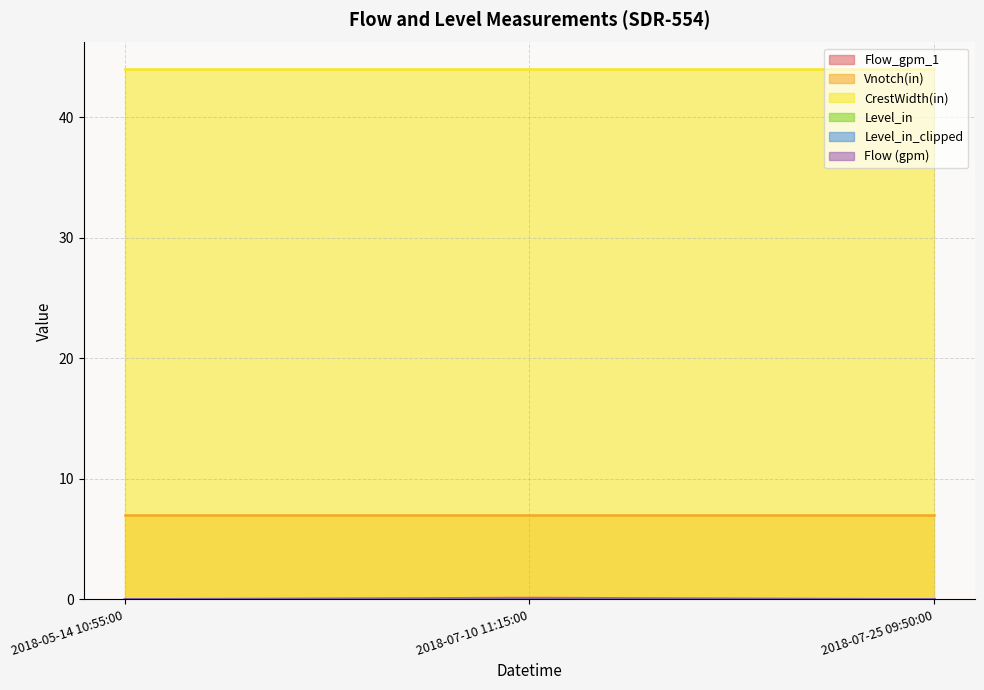

List the labels in order of CrestWidth(in) value, smallest first.

2018-05-14 10:55:00, 2018-07-10 11:15:00, 2018-07-25 09:50:00